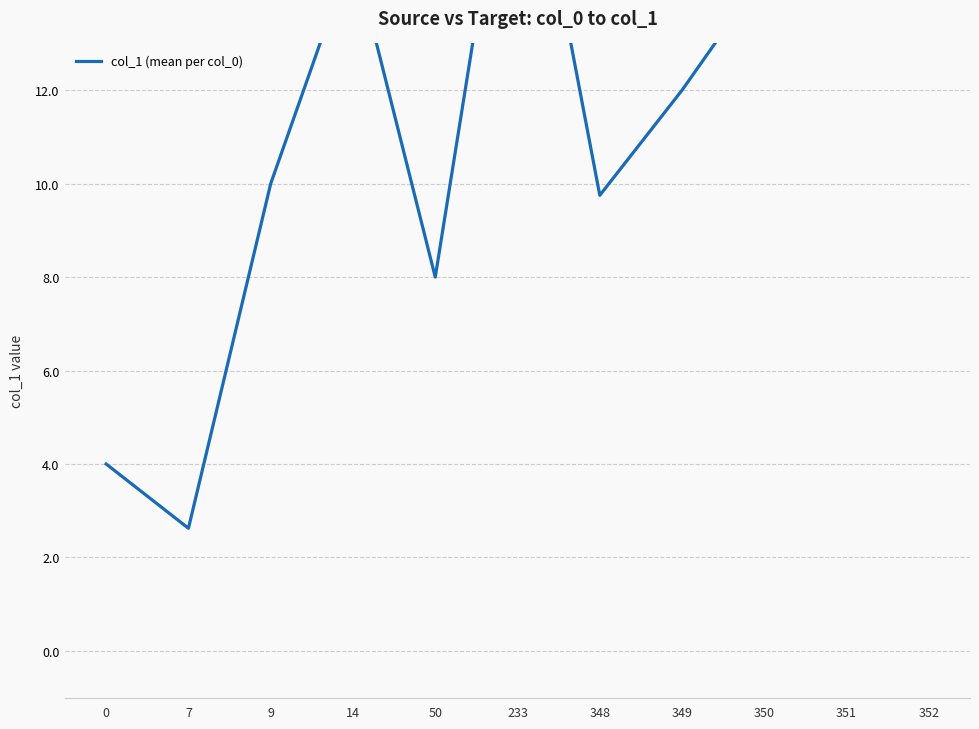

What is the sum of the values at 9 and 351?

24.6